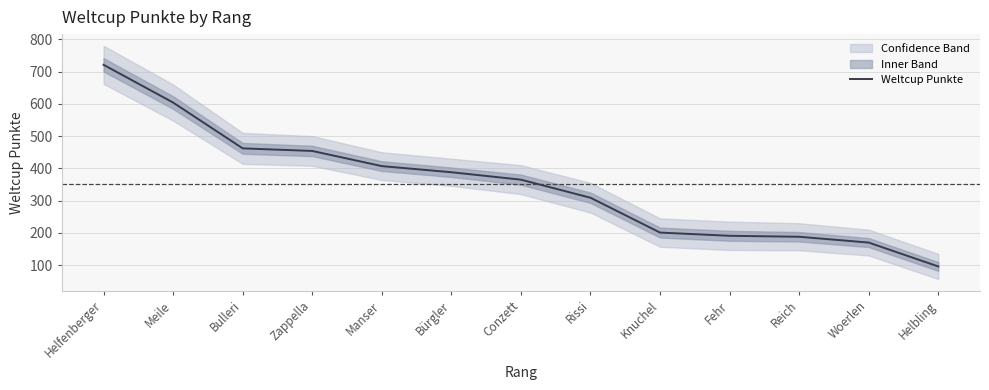

What is the value of the 4th point from the left?

454